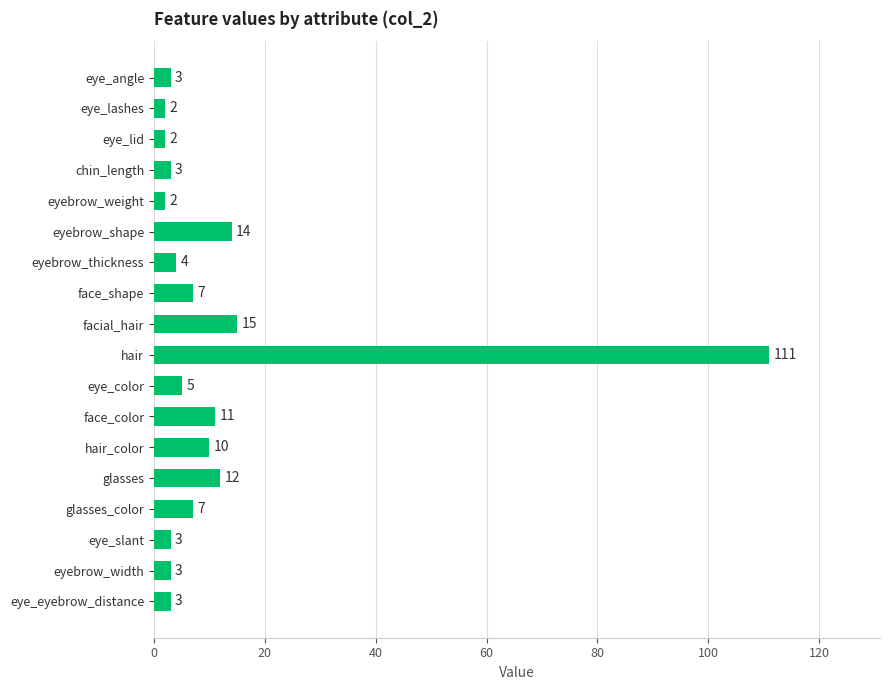

Reading top to bottom, list all the values displayed in this chart.

eye_angle=3	eye_lashes=2	eye_lid=2	chin_length=3	eyebrow_weight=2	eyebrow_shape=14	eyebrow_thickness=4	face_shape=7	facial_hair=15	hair=111	eye_color=5	face_color=11	hair_color=10	glasses=12	glasses_color=7	eye_slant=3	eyebrow_width=3	eye_eyebrow_distance=3